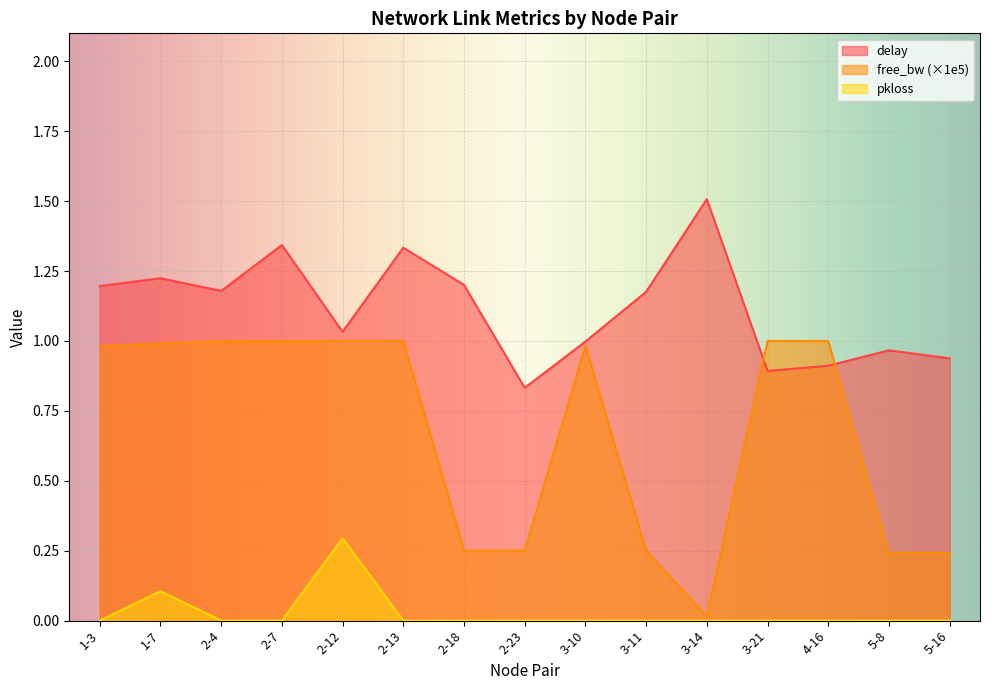

What is the label of the 5th point from the right?

3-14